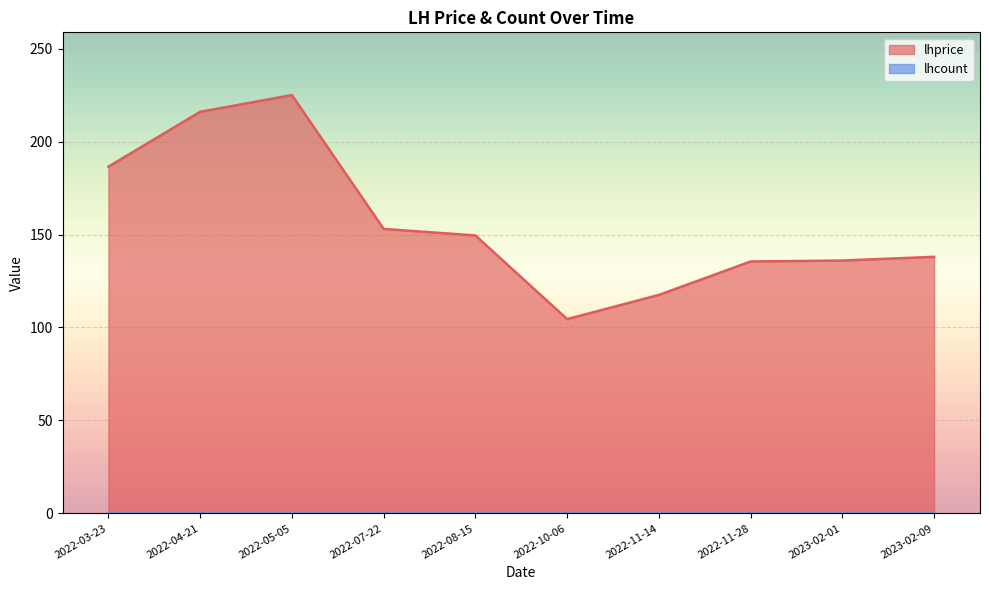

Between 2022-11-14 and 2023-02-01, which is larger?

2023-02-01